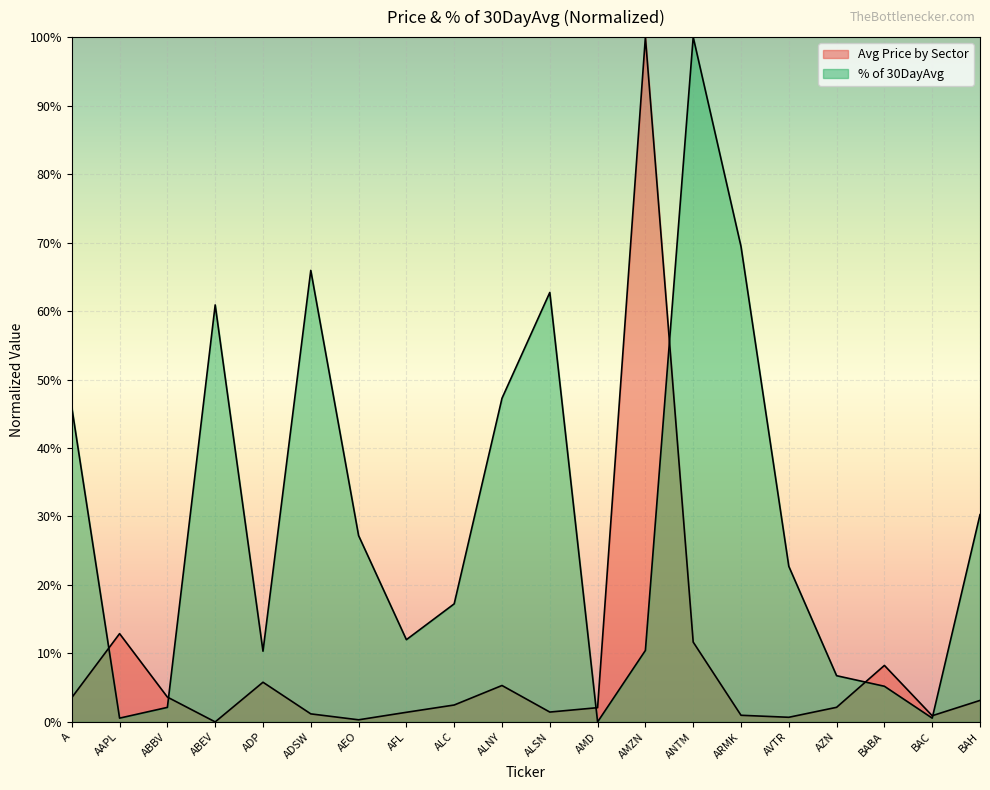

The Avg Price by Sector series shows 0.1 at ABBV. True or false?

False